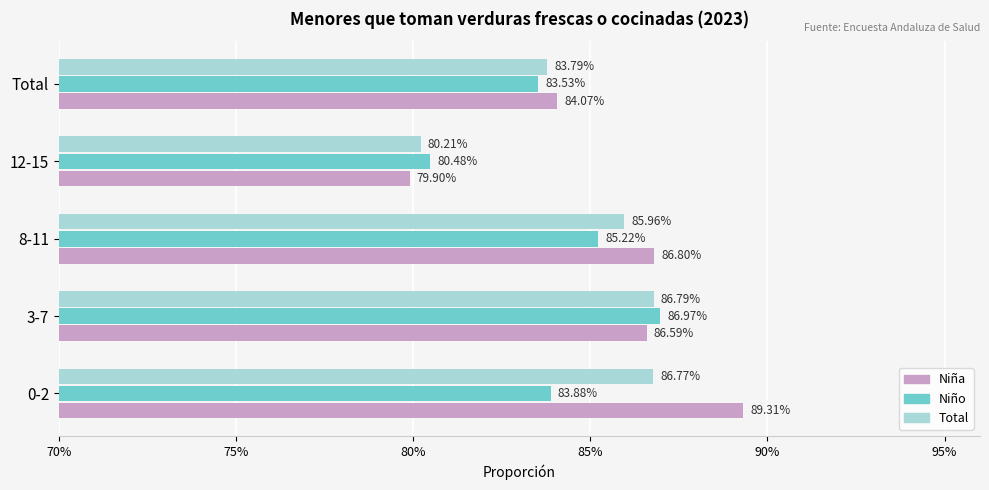

What is the maximum value shown in the chart?

0.9